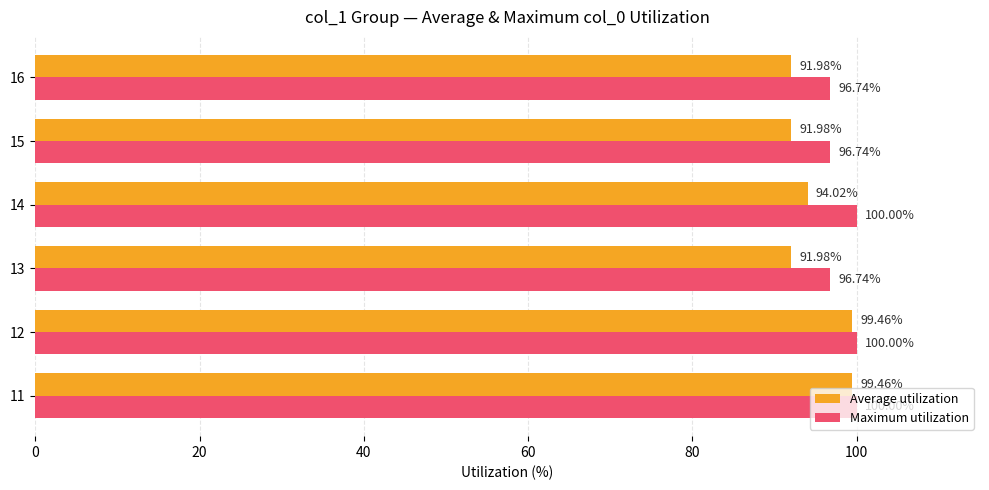

List the series in order of their overall mean, lowest first.

Average utilization, Maximum utilization